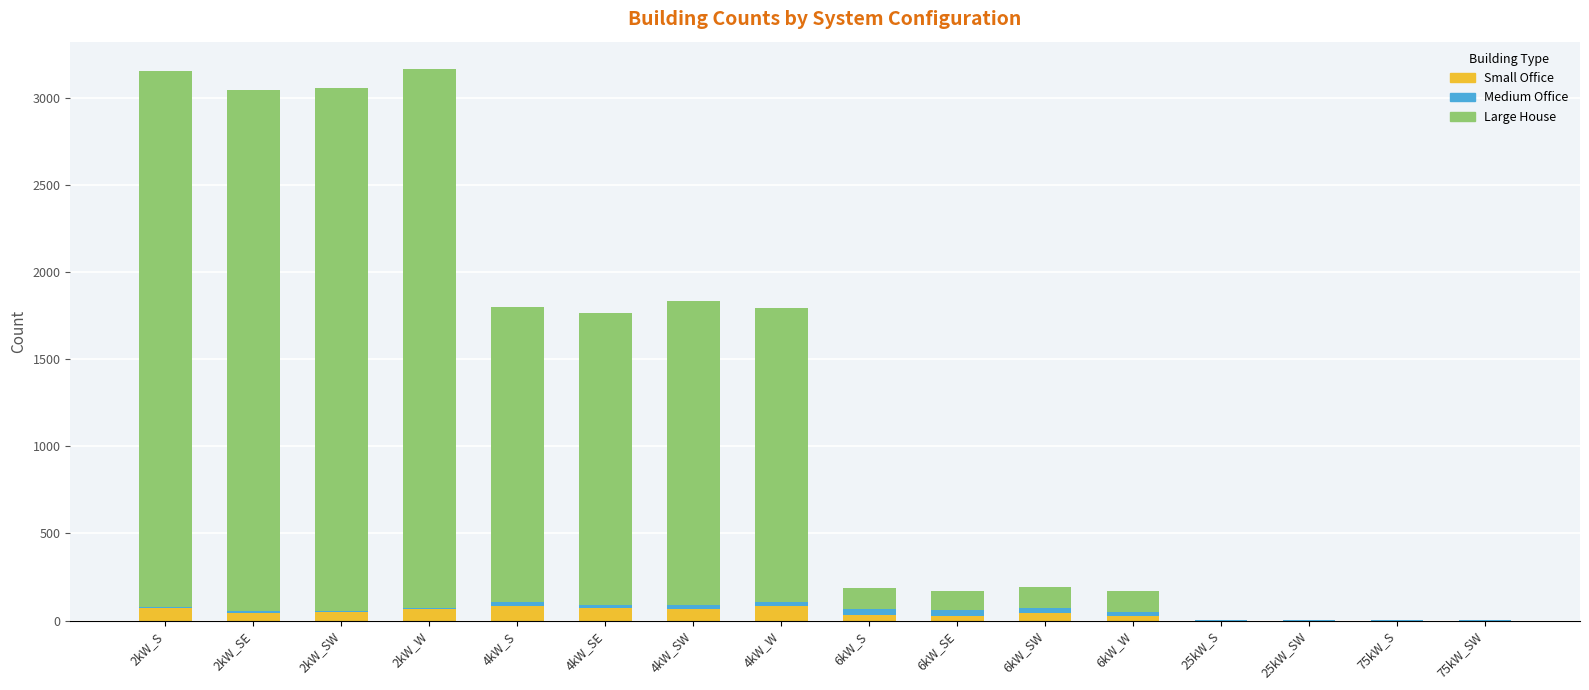

What are all the series names shown in the legend?

Small Office, Medium Office, Large House